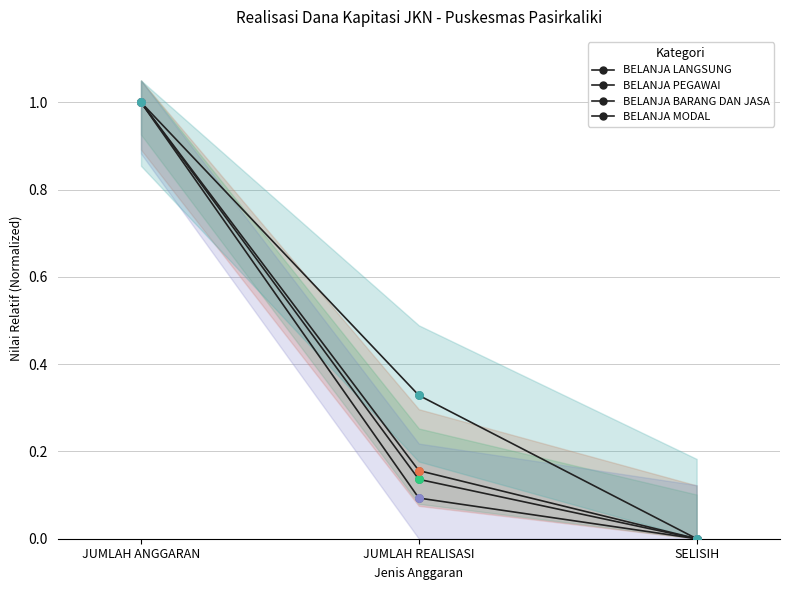

At how many categories does at least one series exceed 0?

2